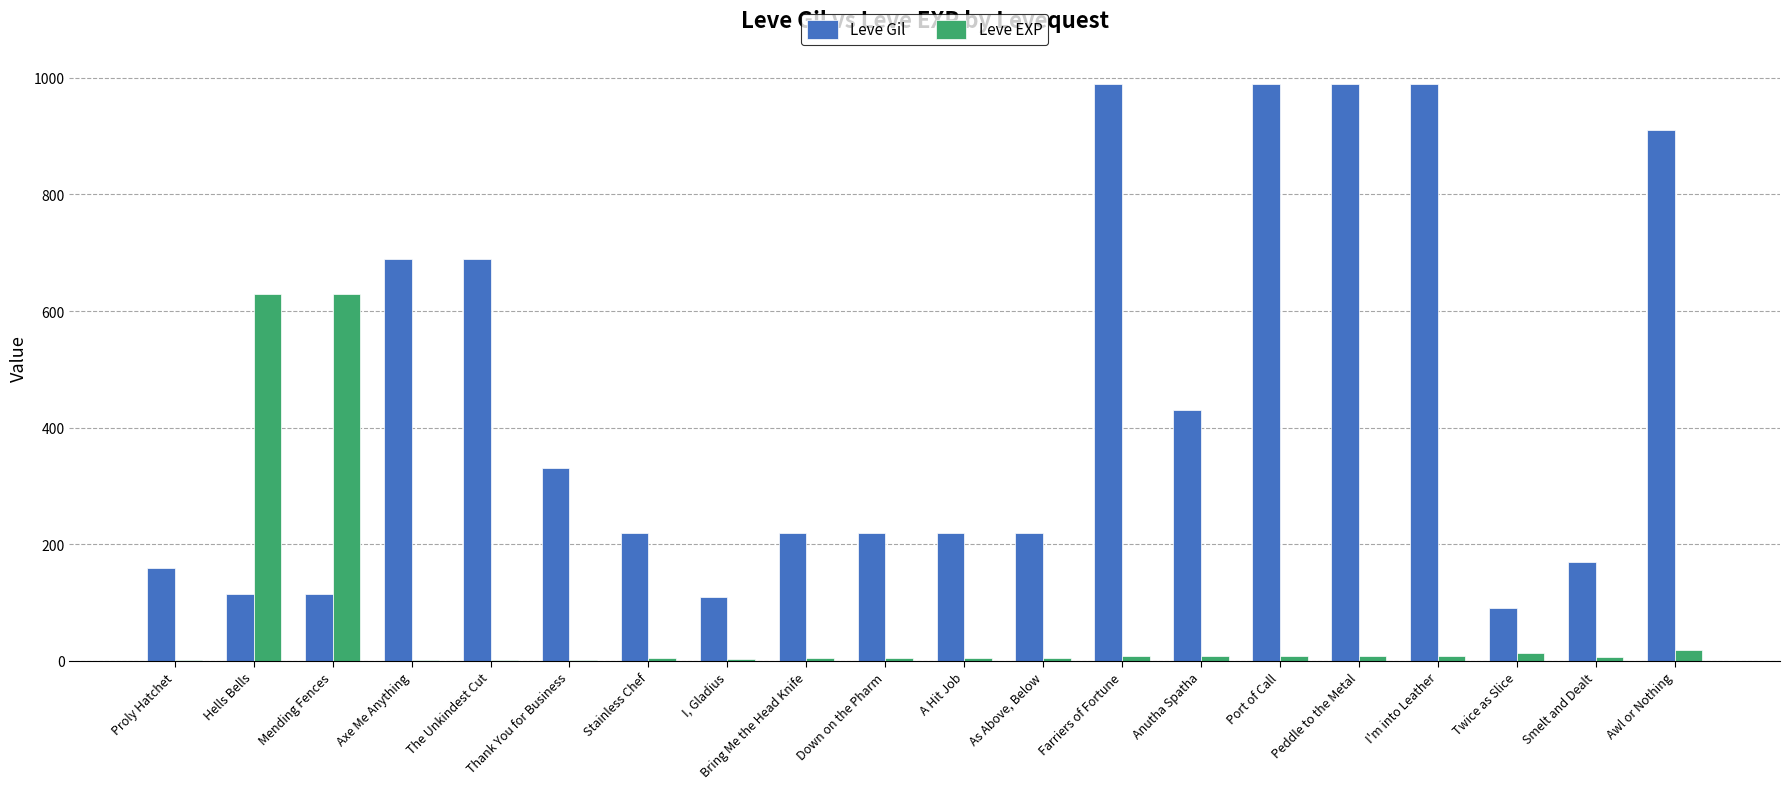

What is the sum of all Leve EXP values?

1375